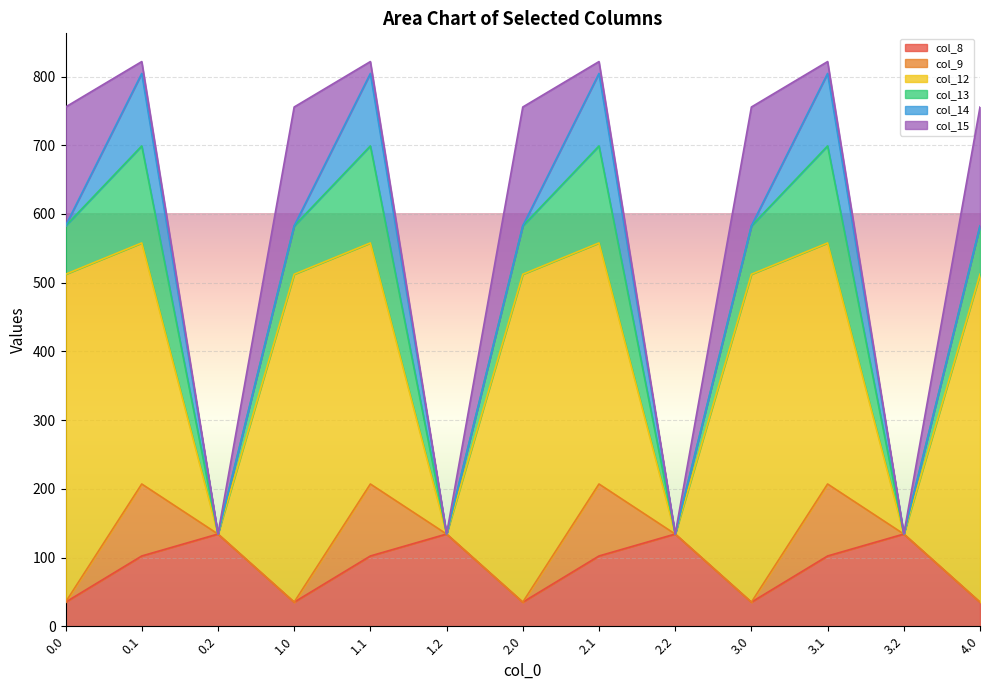

The col_12 series shows 814.2 at 4.0. True or false?

False